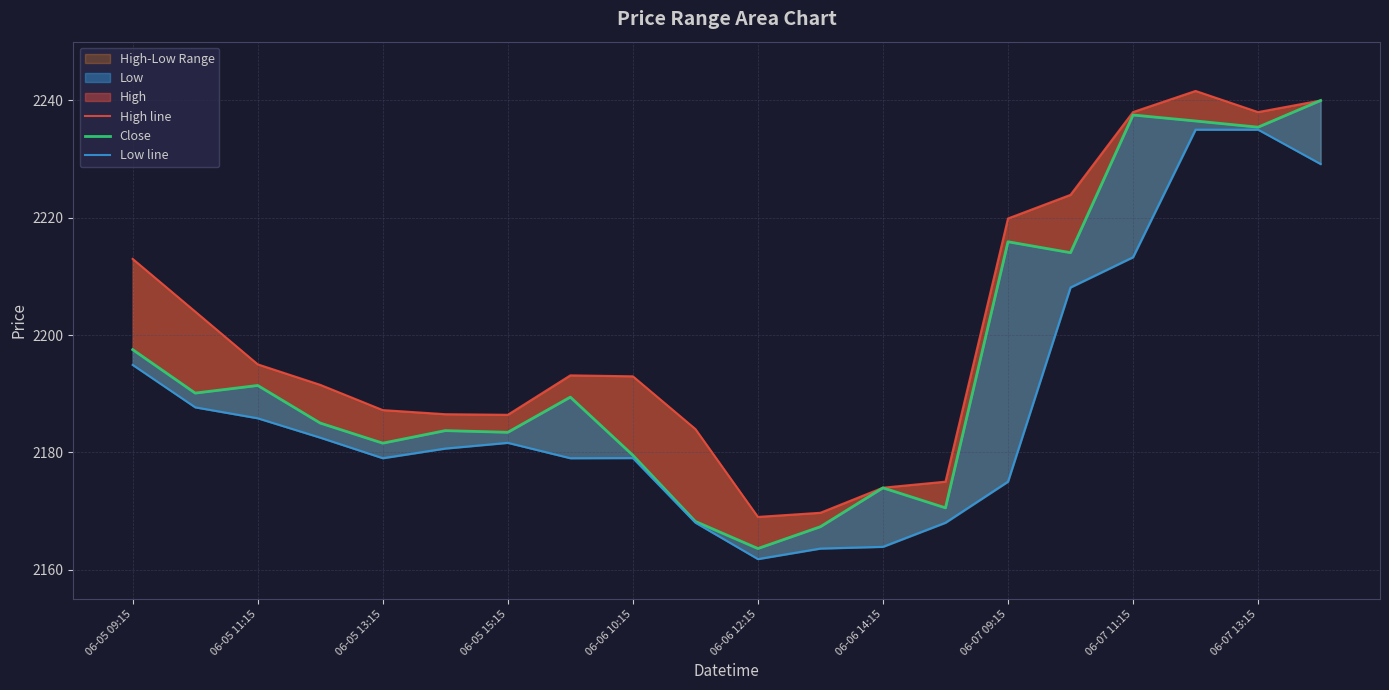

What is the lowest value of the Low line series?

2161.8